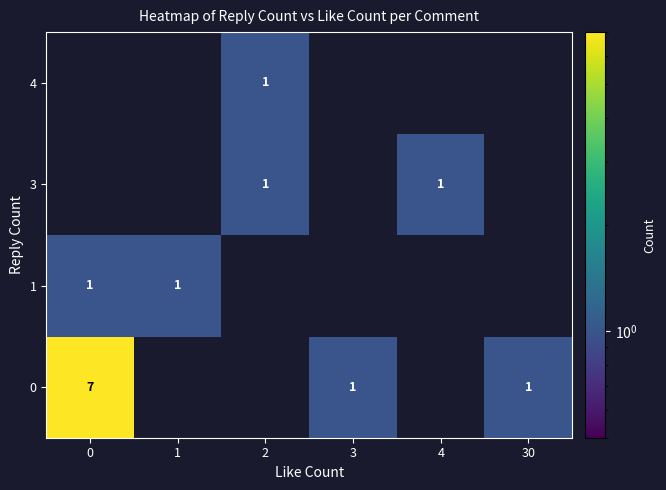

At 3, list the series in order from smallest to largest.

row_1, row_2, row_3, row_0